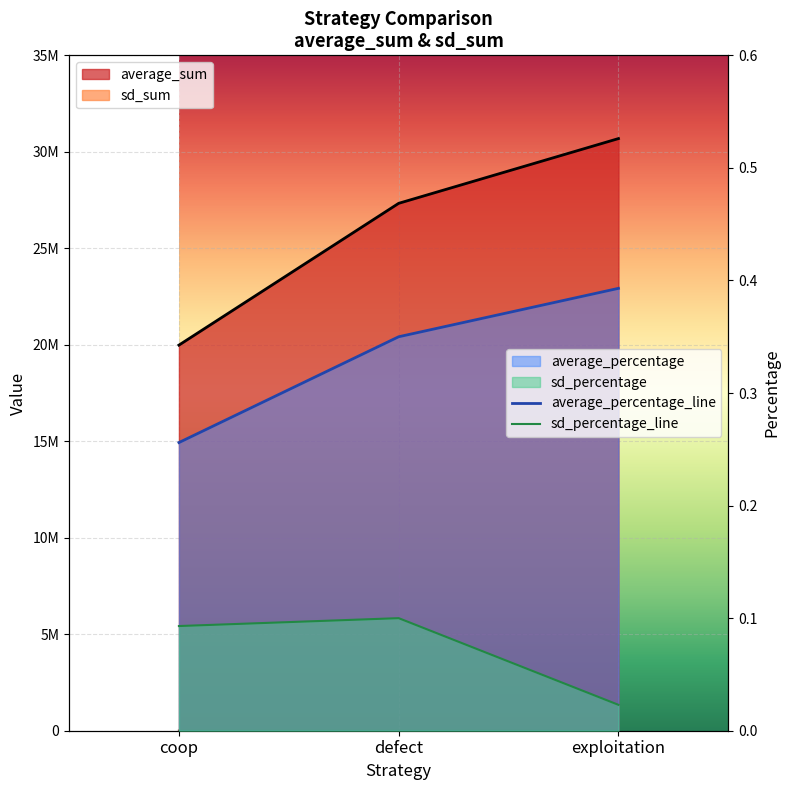

What is the value of the sd_sum point at the 1st from the left?

7253.0